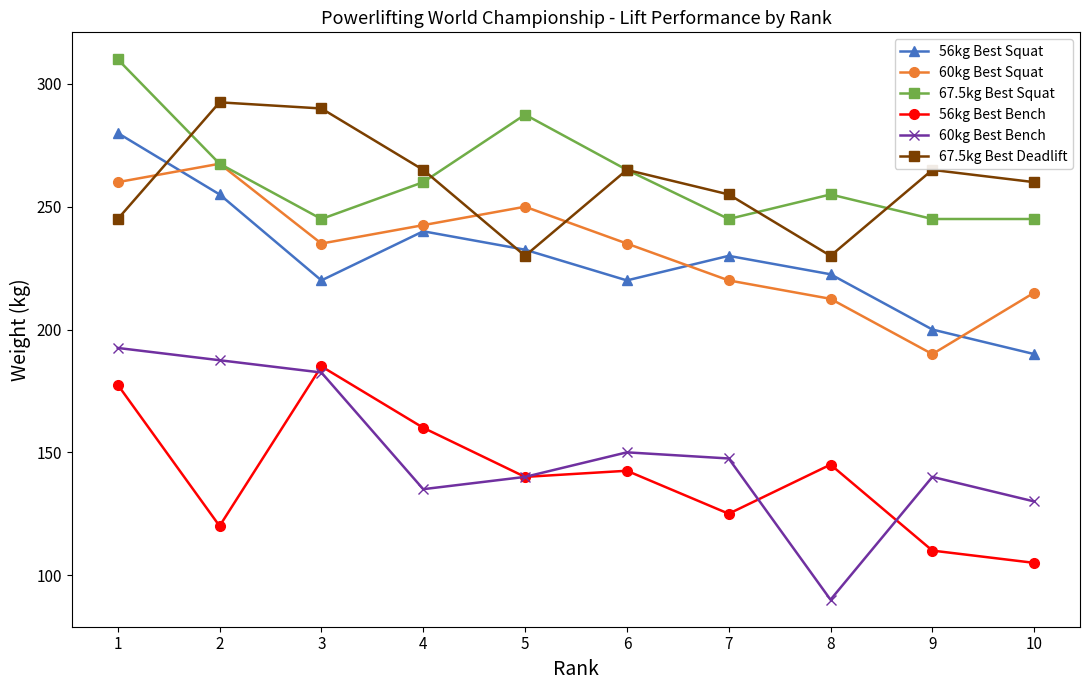

Read the 67.5kg Best Deadlift value at 4.

265.0